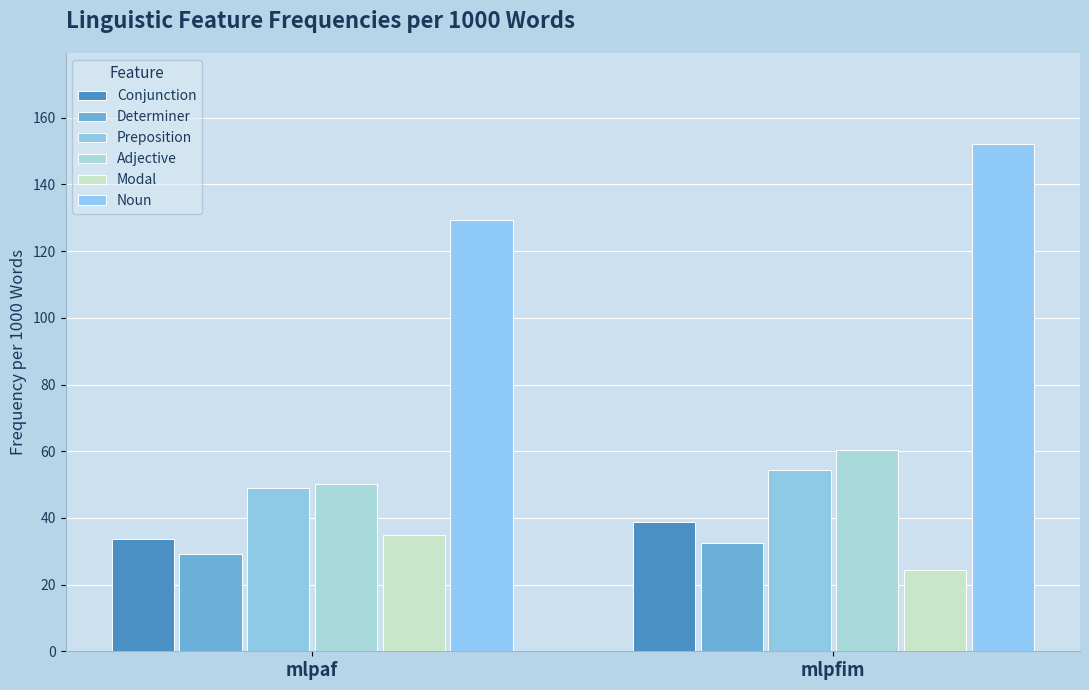

Where is Determiner nearest to the value 30?

mlpaf